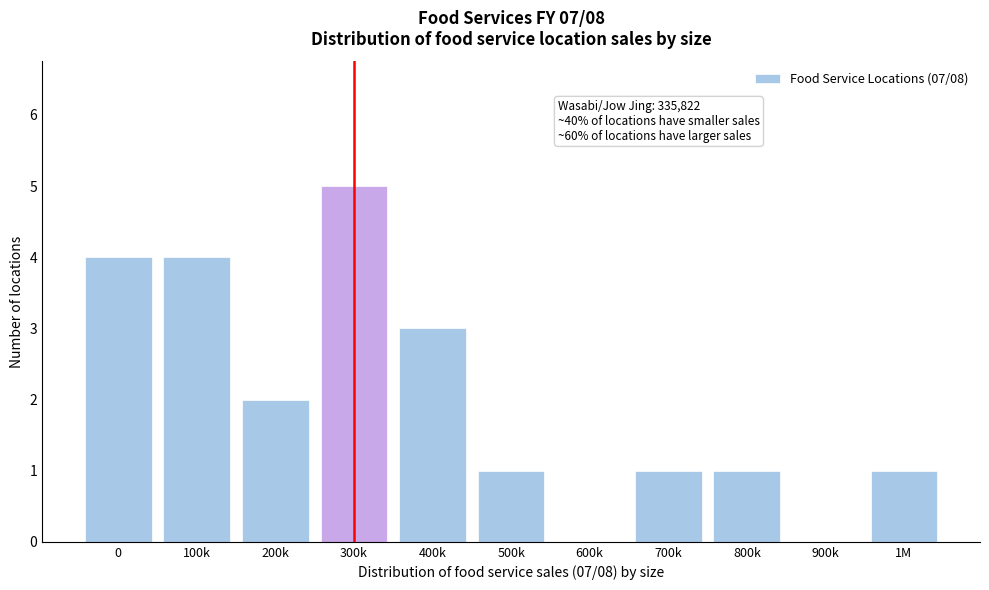

Reading left to right, transcribe all the data shown in this chart.

0=4	100k=4	200k=2	300k=5	400k=3	500k=1	600k=0	700k=1	800k=1	900k=0	1M=1